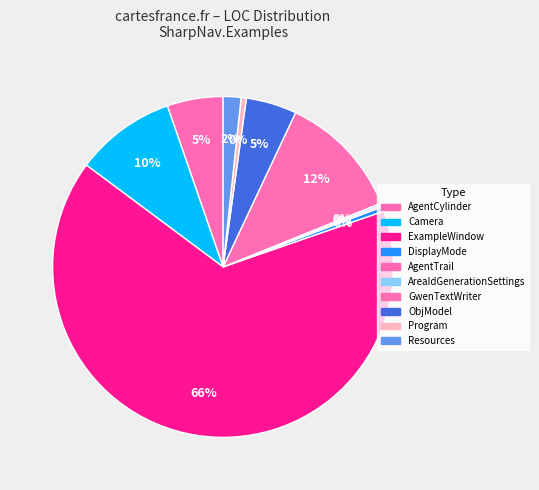

To the nearest percent, what is the difference between the largest and smallest slice percentages?

65%